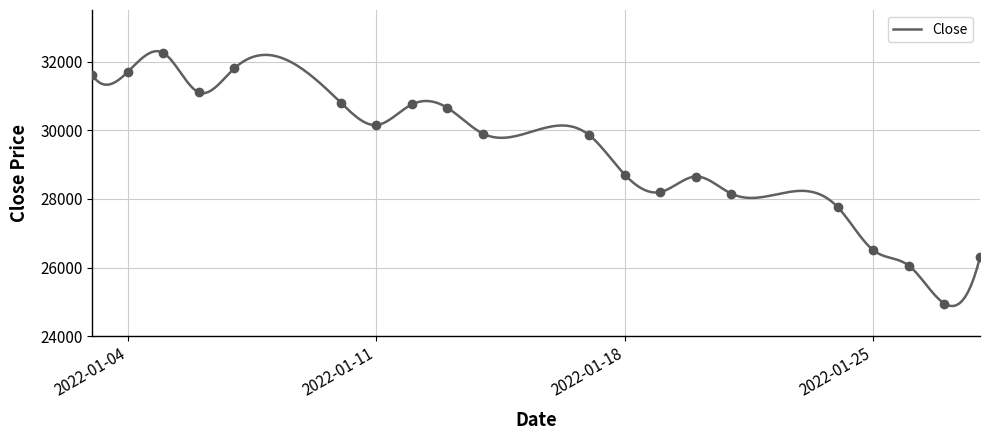

What is the difference between the values at 2022-01-26 and 2022-01-27?

1100